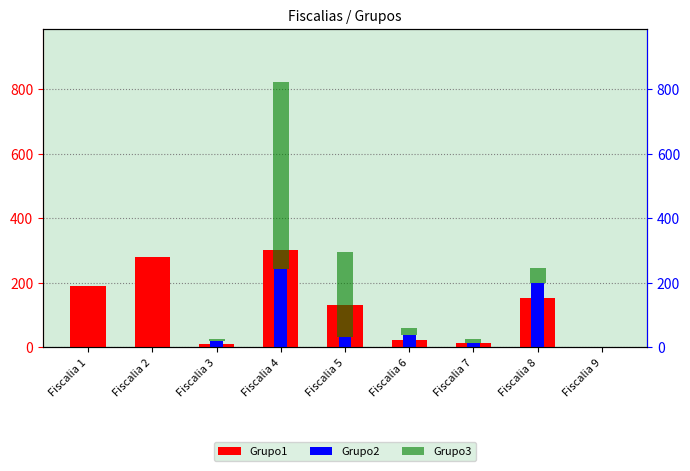

At which category is the sum across all series the highest?

Fiscalia 4